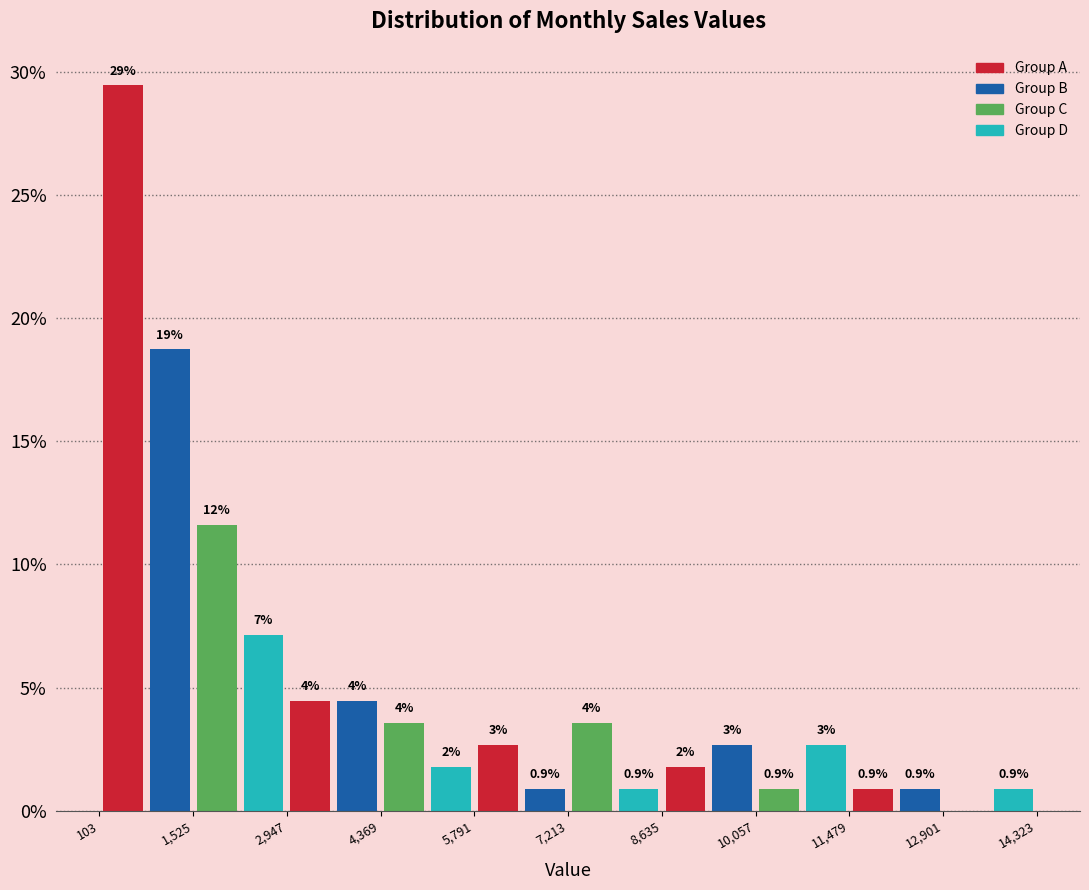

Around what value on the x-axis is the tallest bar? Give the approximate position of its centre, as read against the axis.

400